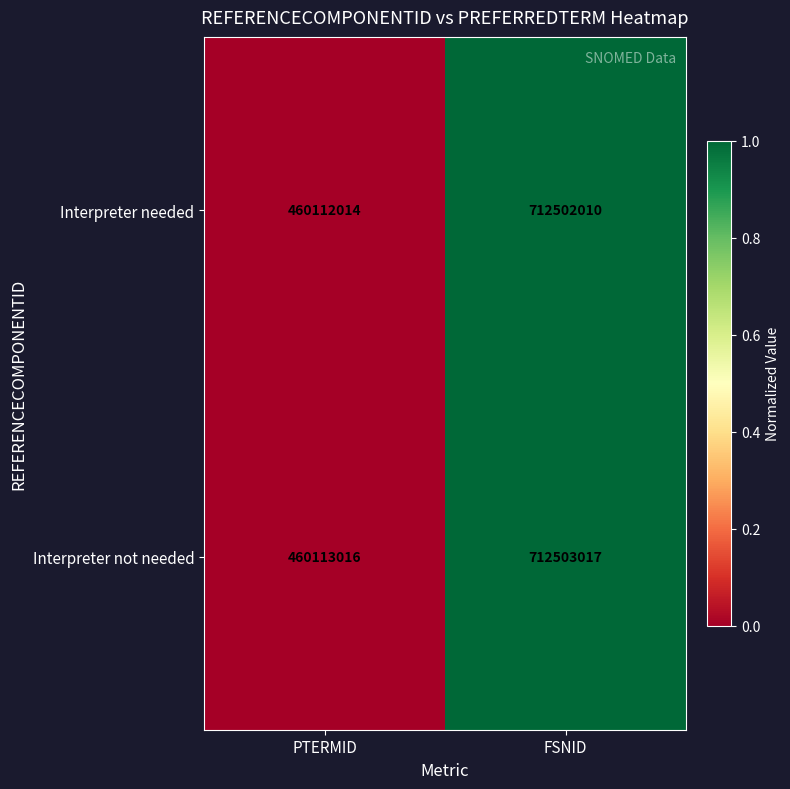

Count the number of categories in the chart.

2